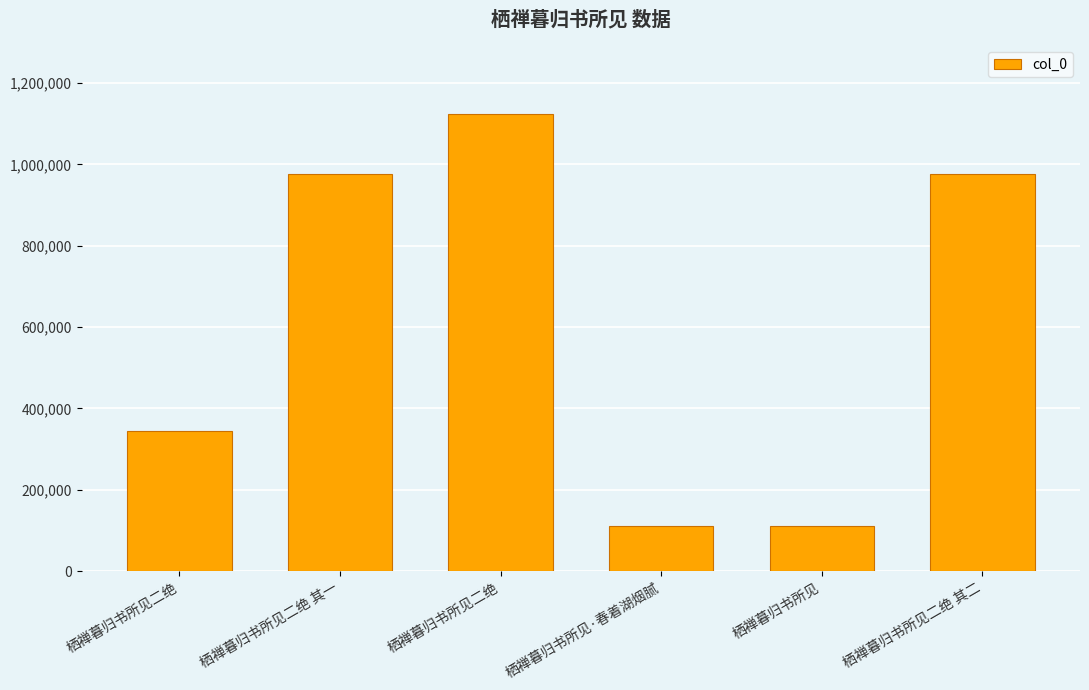

What is the smallest value displayed?

111599